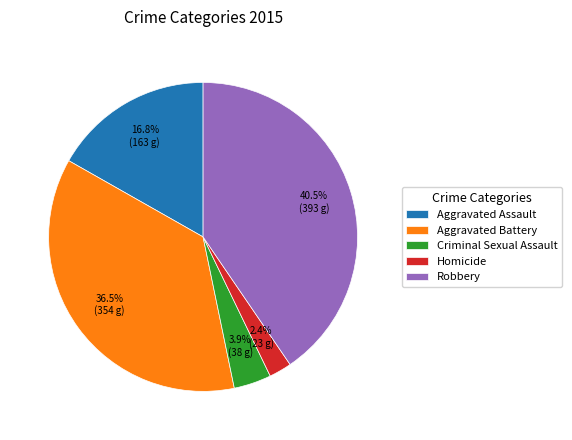

To the nearest percent, what is the difference between the largest and smallest slice percentages?

38%